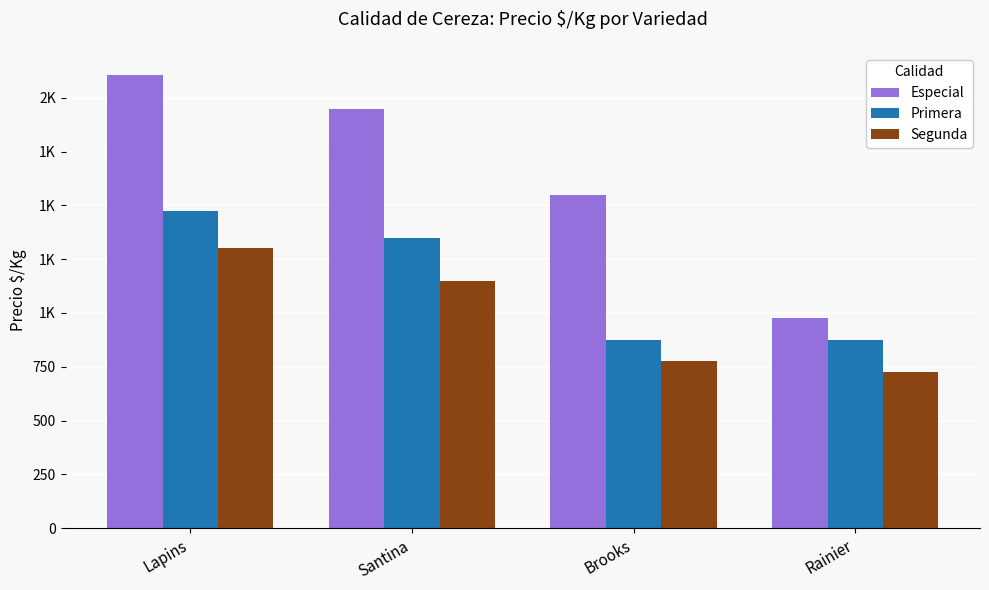

What are all the series names shown in the legend?

Especial, Primera, Segunda